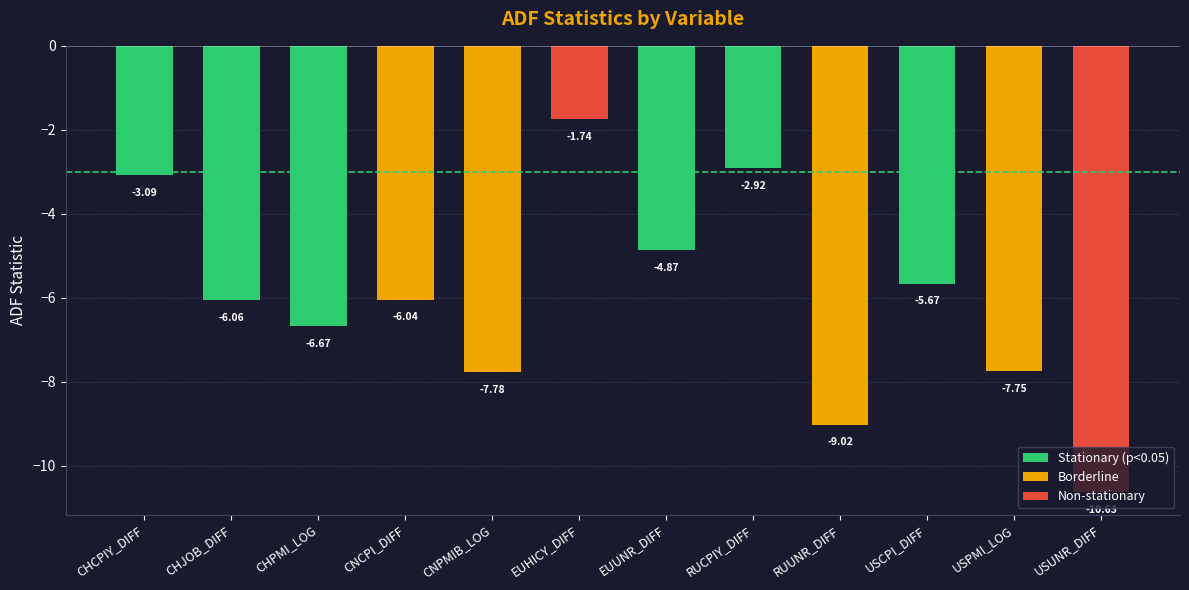

What is the value of the 12th bar from the left?

-10.6